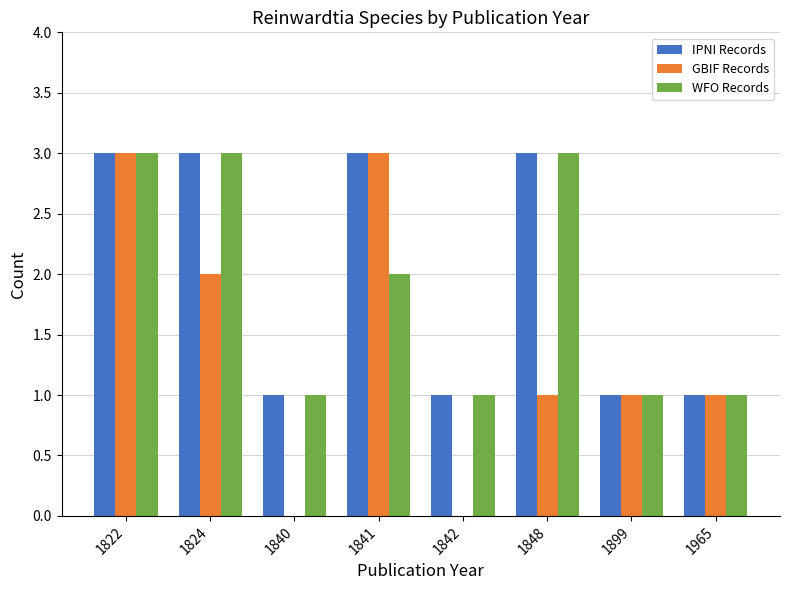

Is the value of GBIF Records at 1840 greater than the value of IPNI Records at 1840?

No